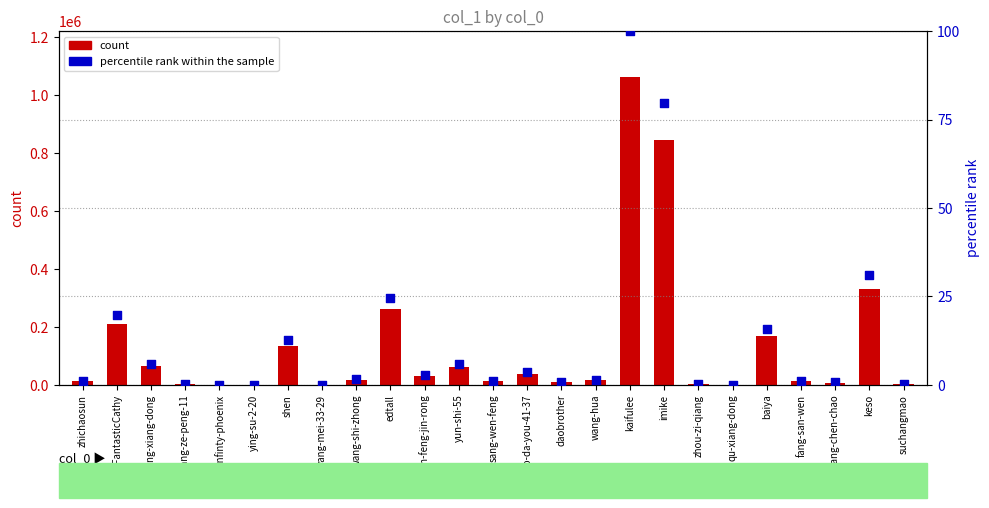

Which series has the largest total across all categories?

count